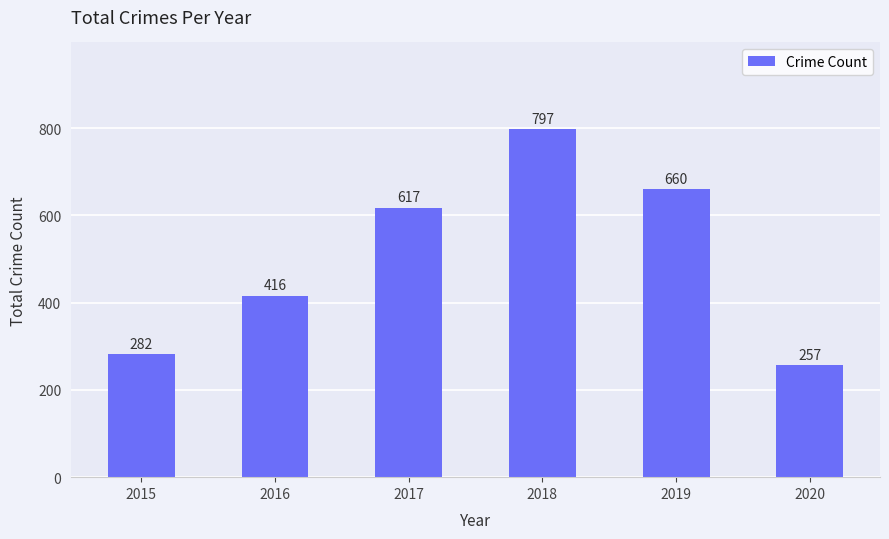

What is the greatest value displayed?

797